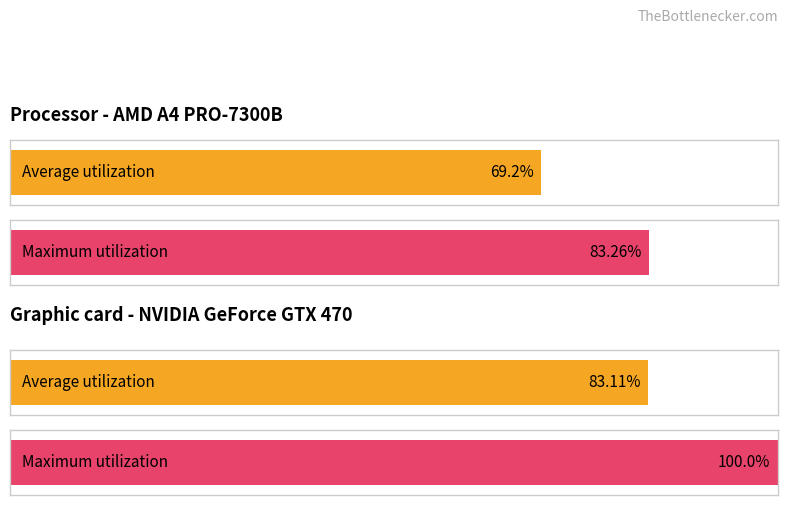

How many bars are there in each group?

2